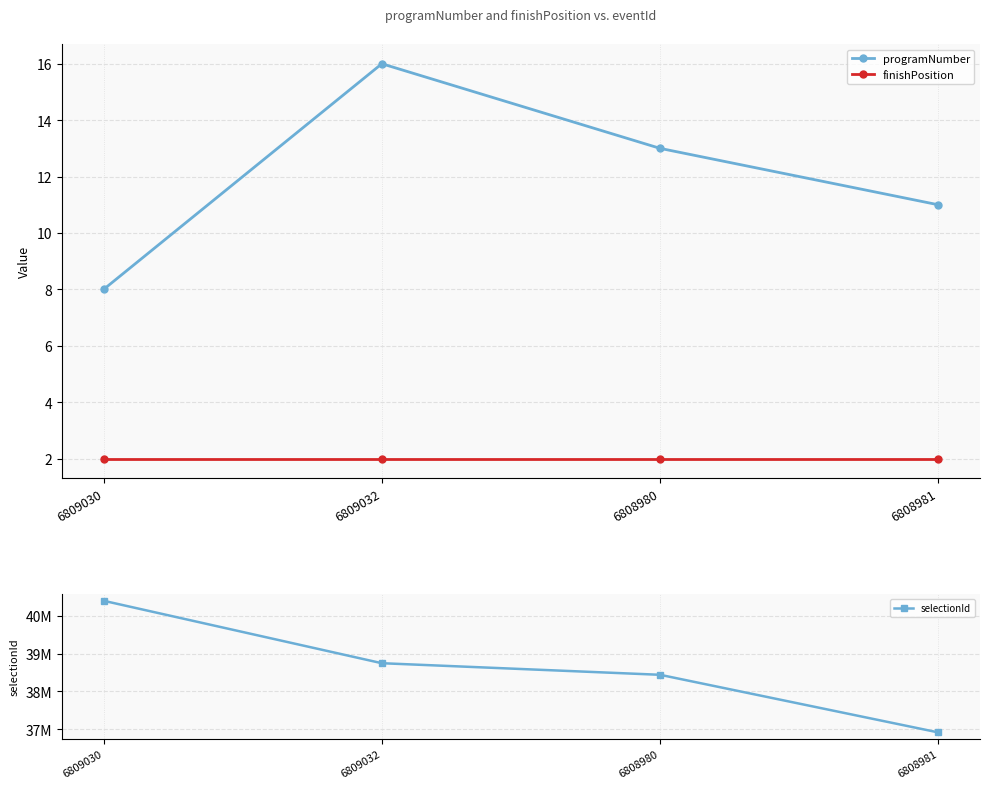

Between 6808981 and 6809032, which is larger?

6809032